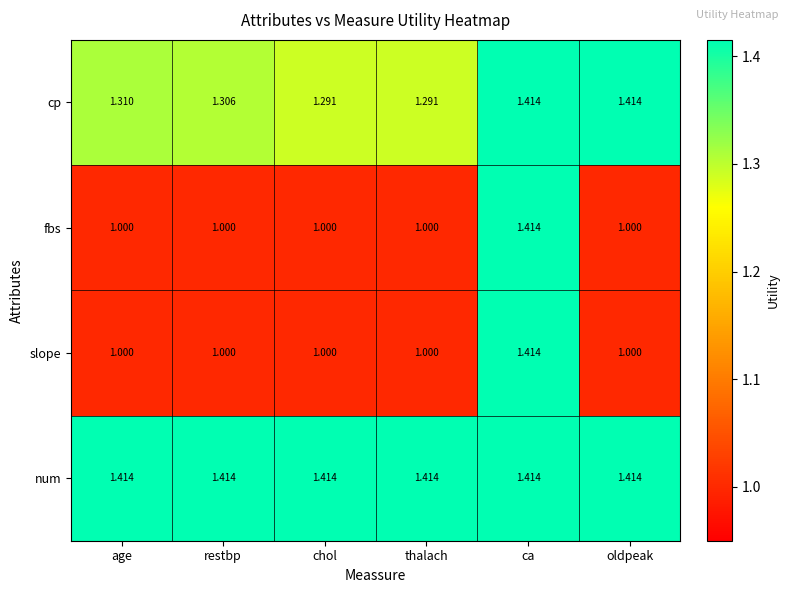

Between age and chol, which series saw the biggest shift?

cp